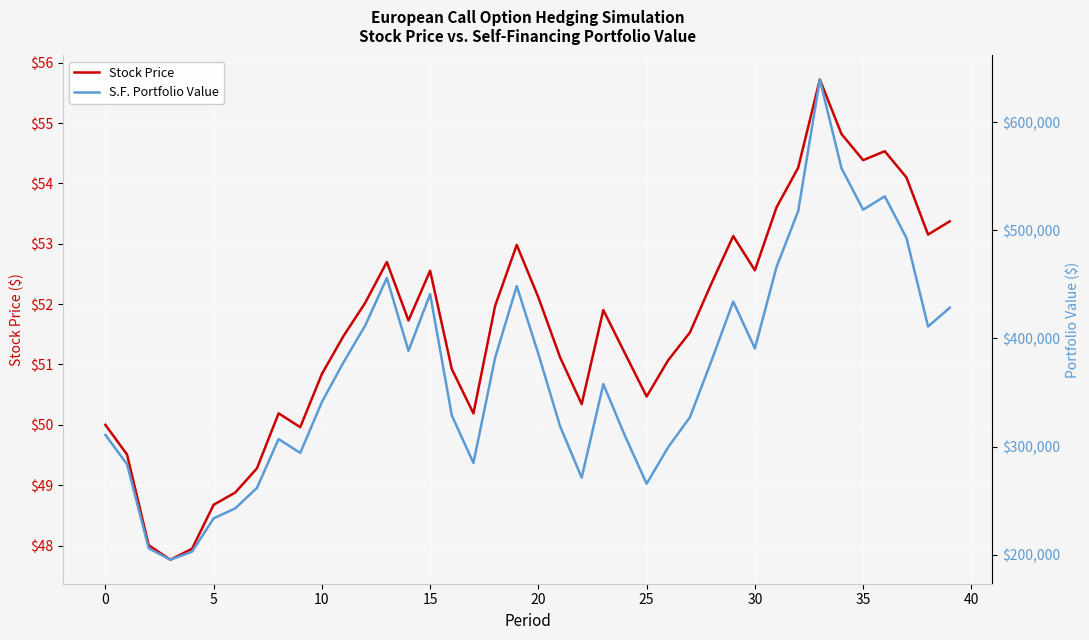

What are all the series names shown in the legend?

Stock Price, S.F. Portfolio Value